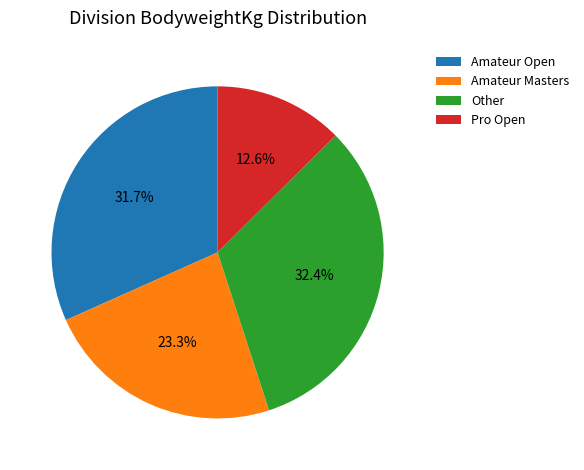

What percentage is NOT represented by Pro Open?

87.4%